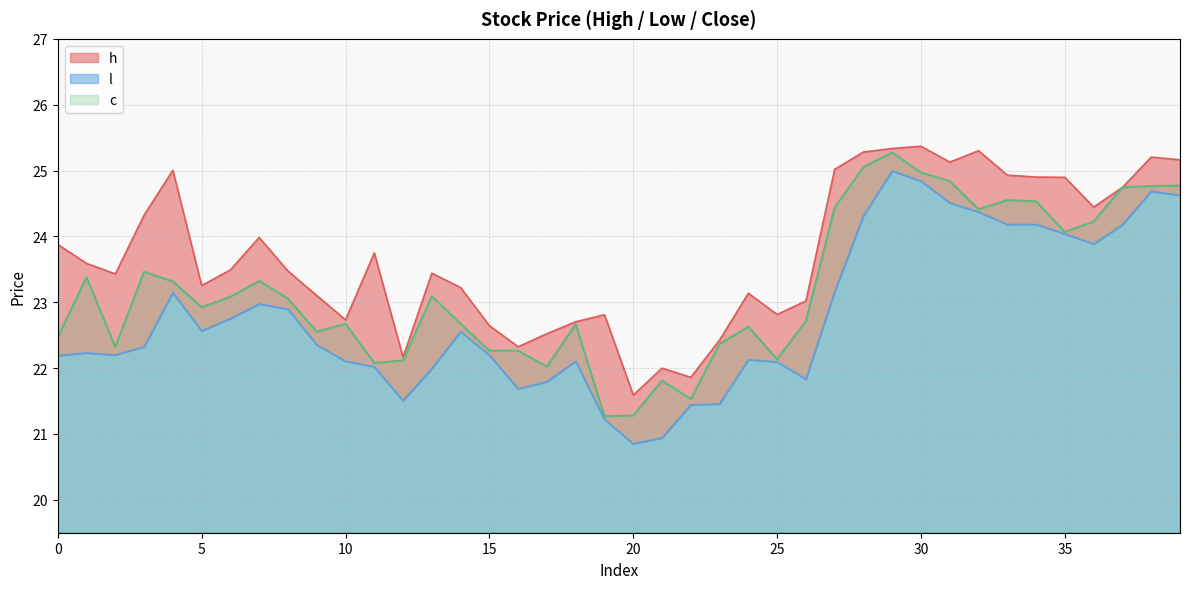

True or false: h and l cross at least once.

False